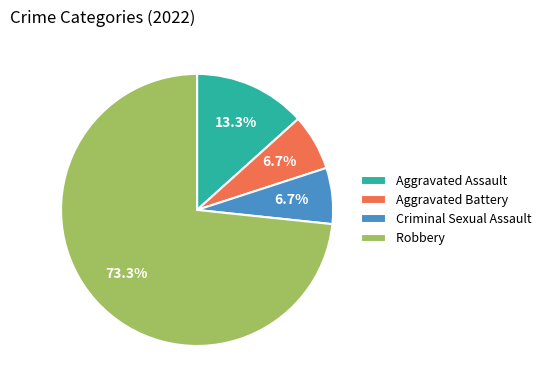

Is there a majority slice in this chart?

Yes